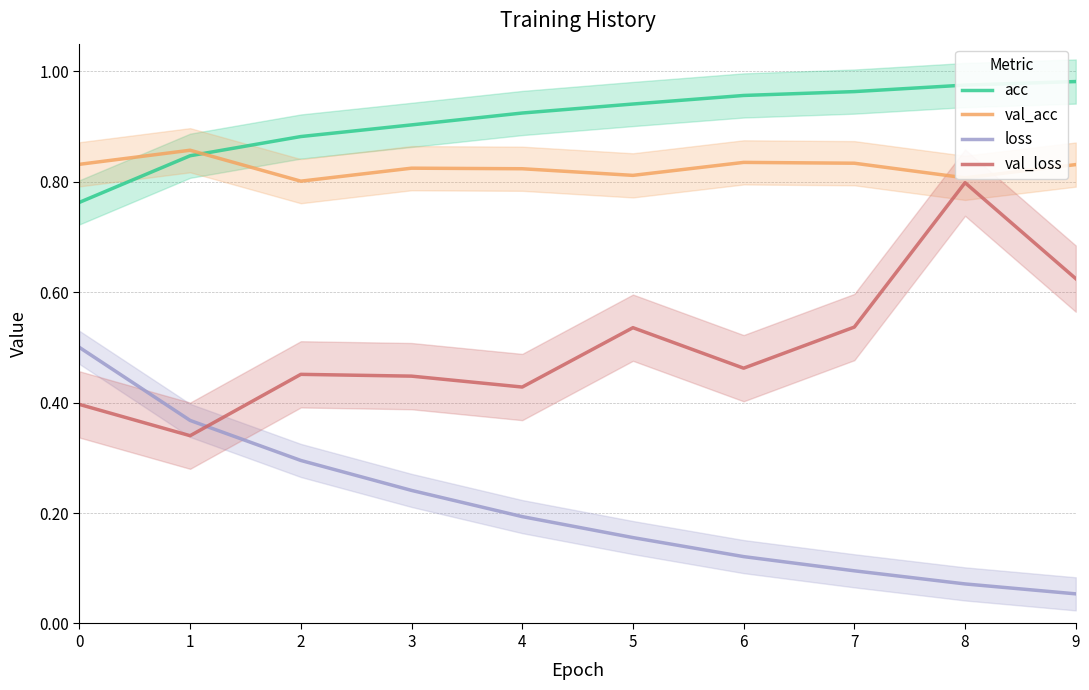

True or false: val_loss has a value of 0.1 at 1.

False